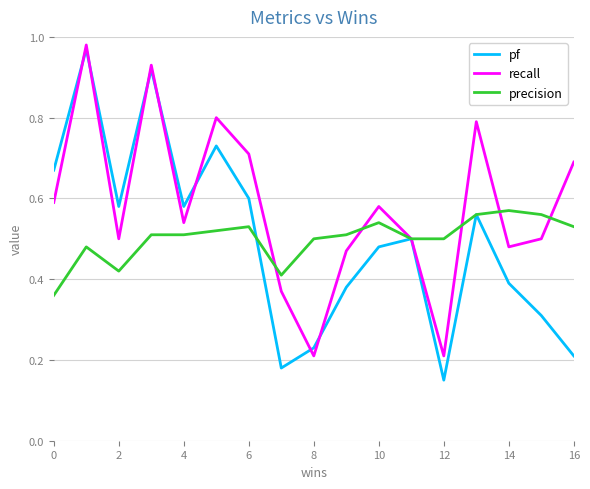

Which series has the widest spread of values?

pf